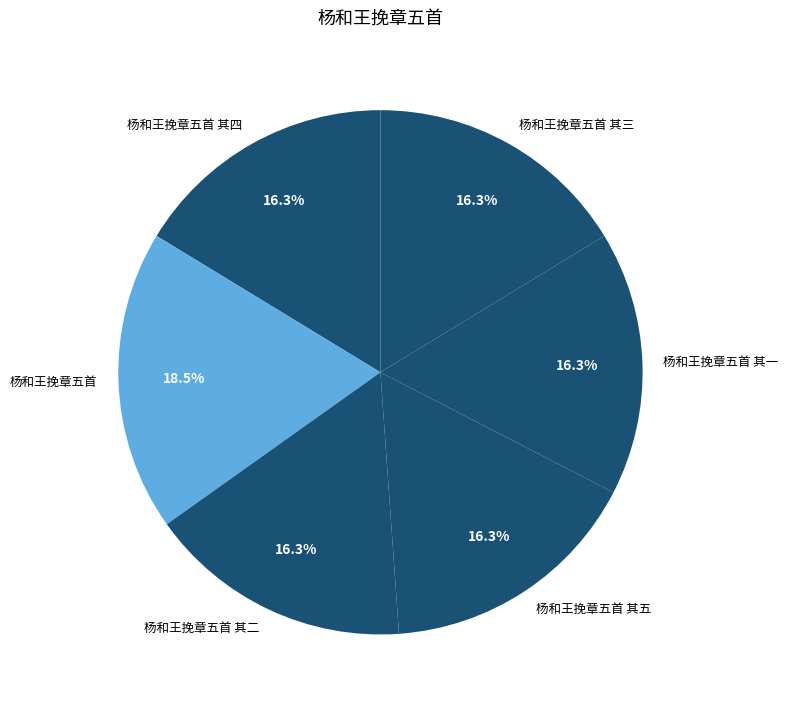

What portion of the pie excludes 杨和王挽章五首 其四?

83.7%